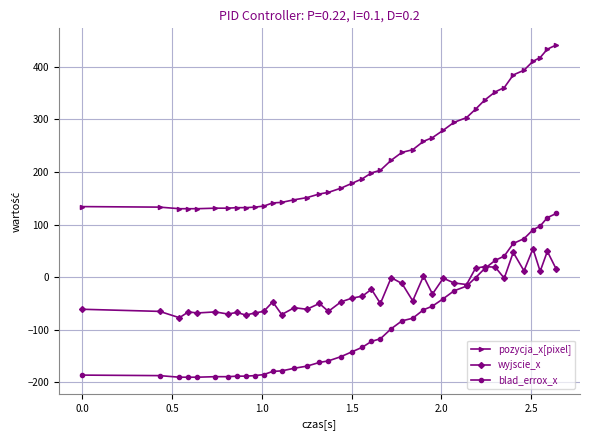

What is the smallest value displayed?

-190